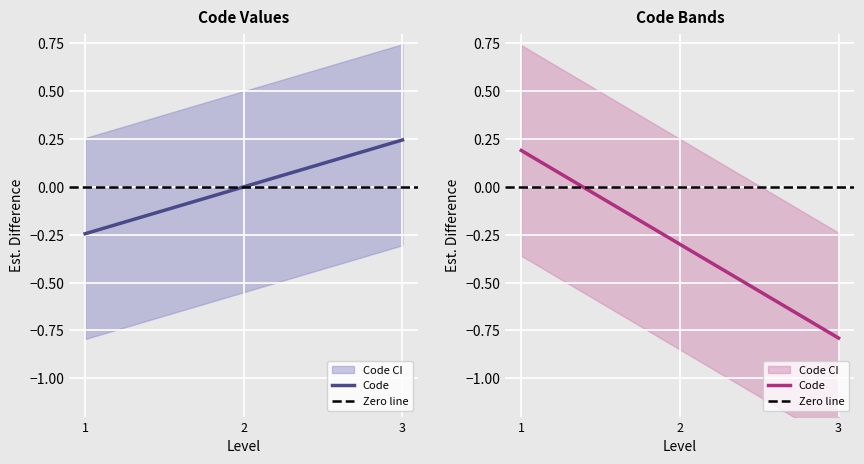

Reading left to right, extract all data points from this chart.

-0.2	0.0	0.2